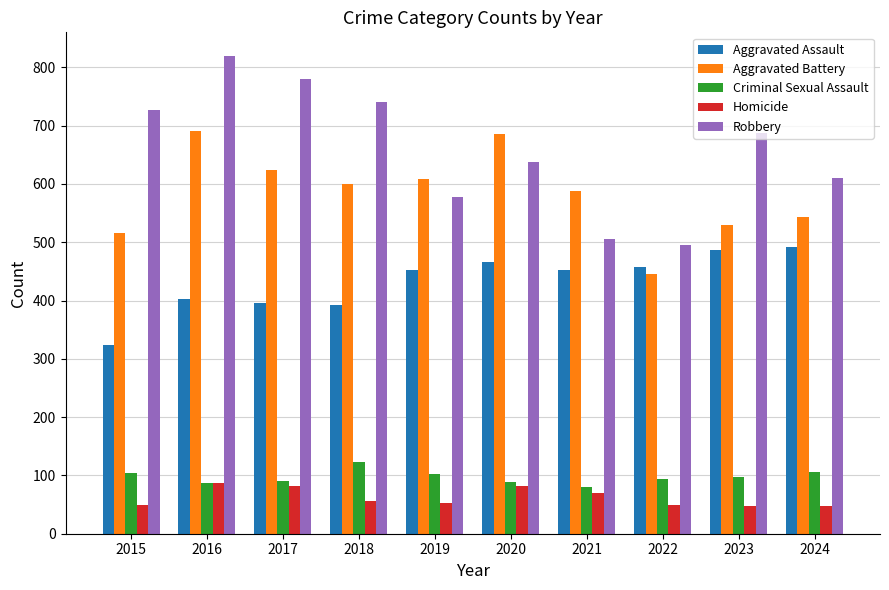

Are the bars horizontal?

No